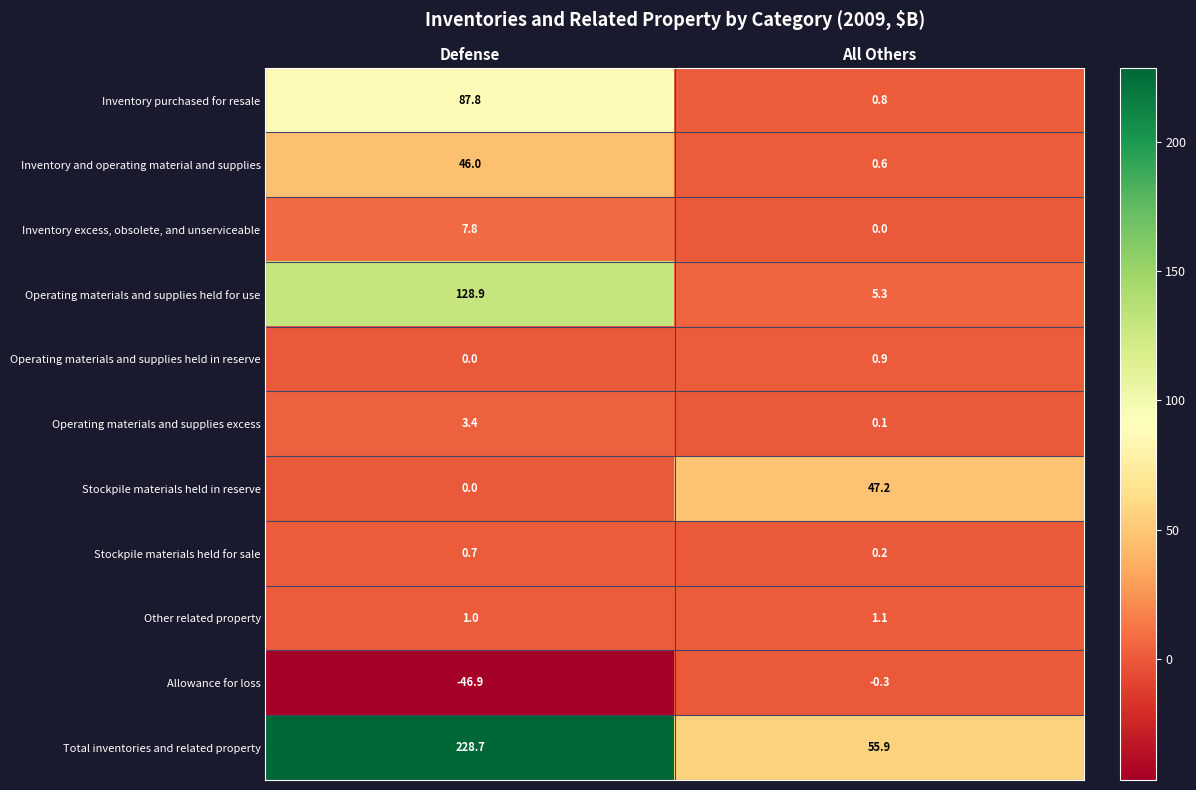

What is the difference between the maximum and minimum values in the Operating materials and supplies held in reserve series?

0.9